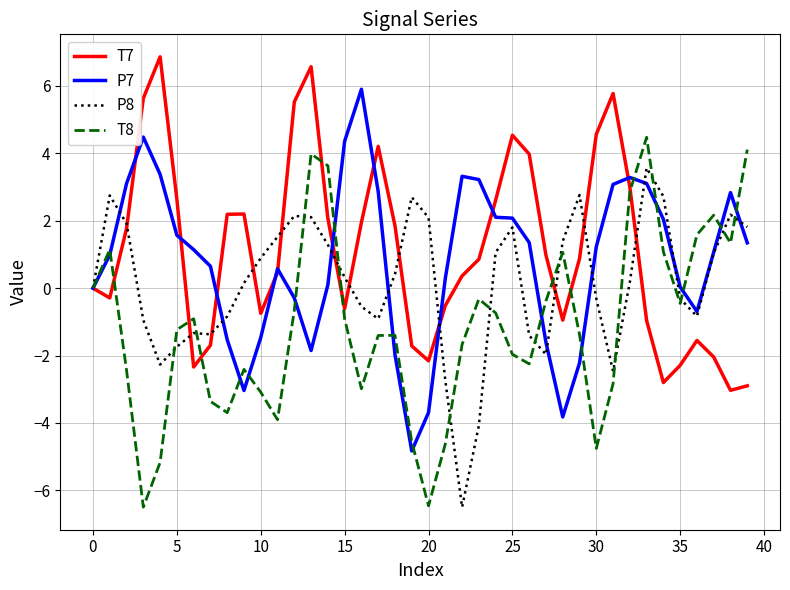

What is the lowest value of the T7 series?

-3.0